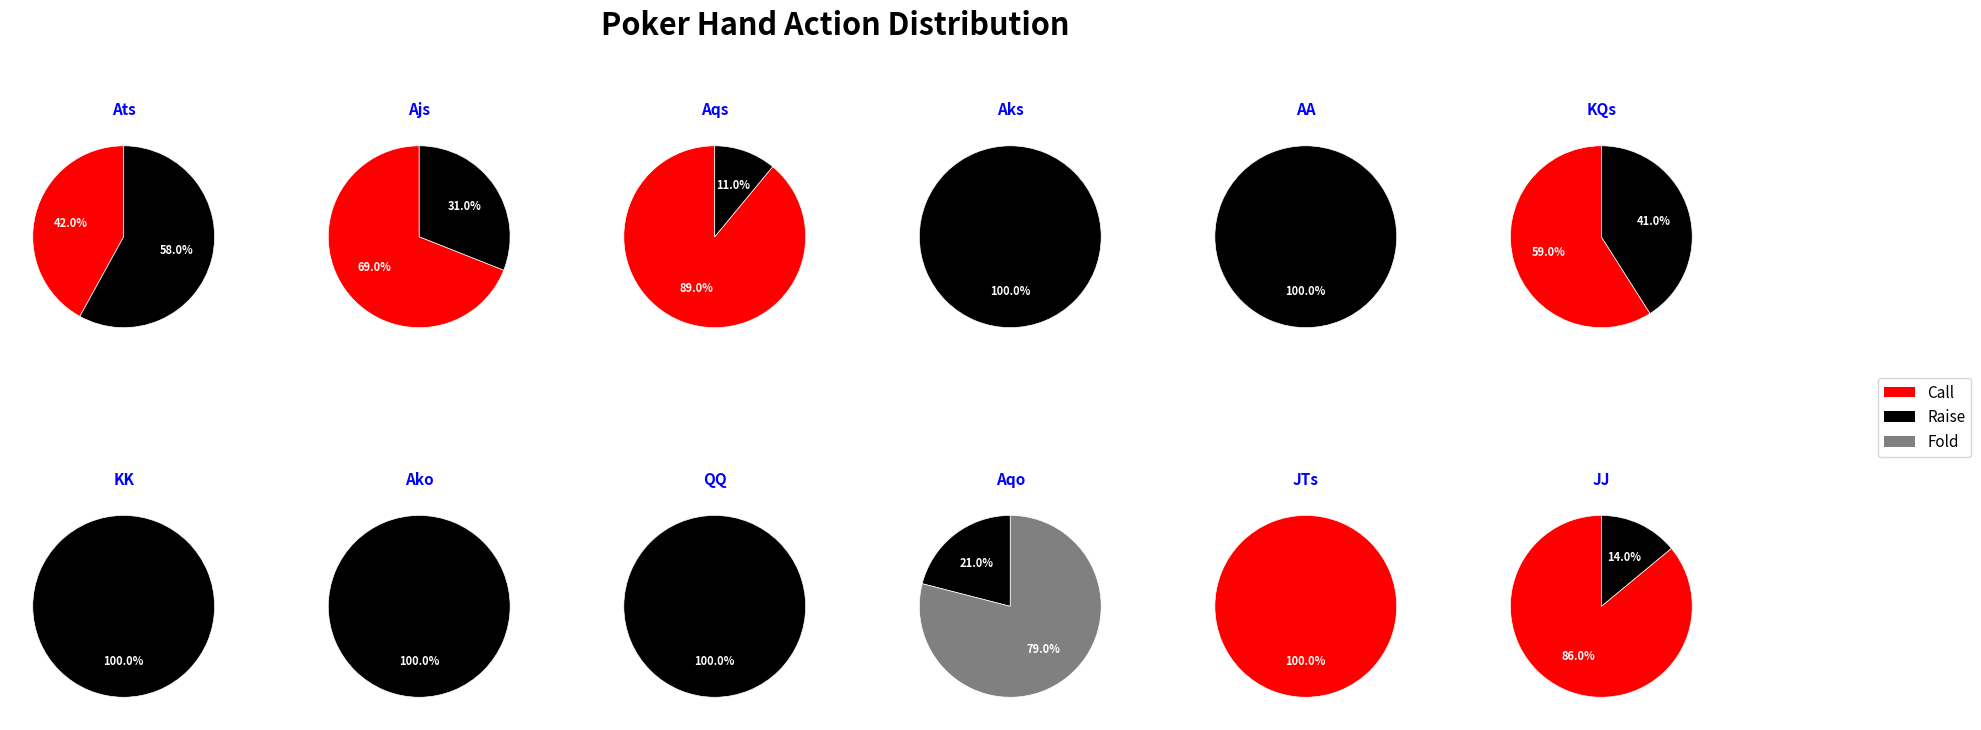

To the nearest percent, what portion does Aqo represent?

100%